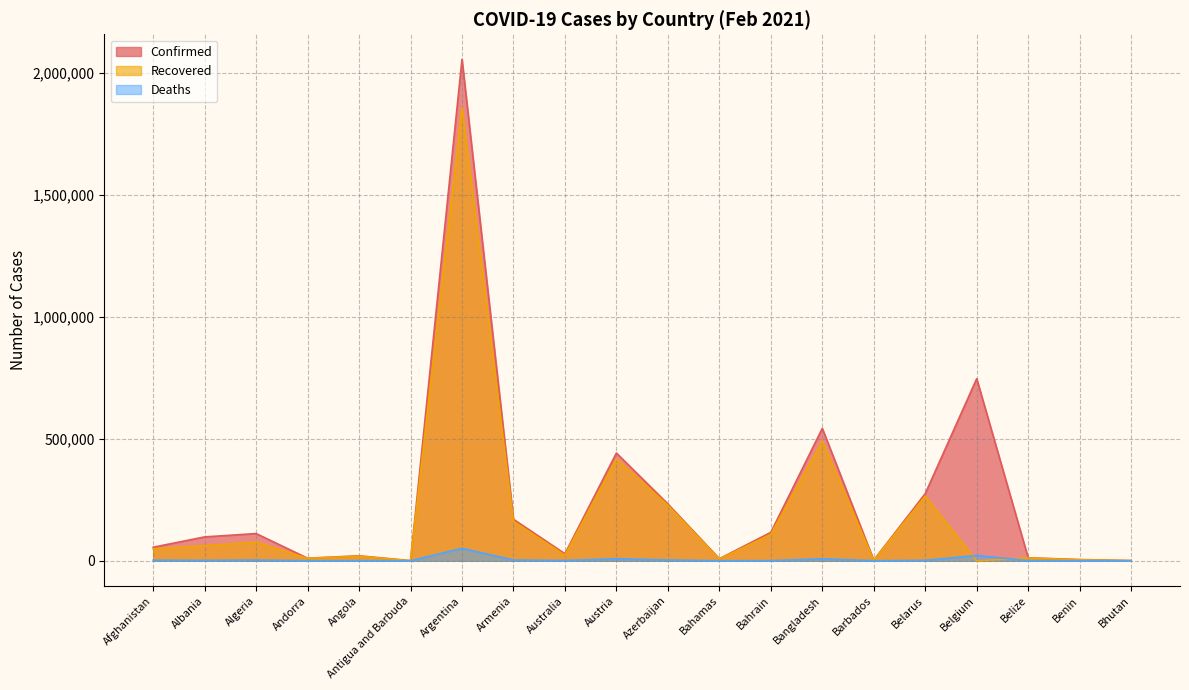

True or false: Recovered and Confirmed intersect in this chart.

False